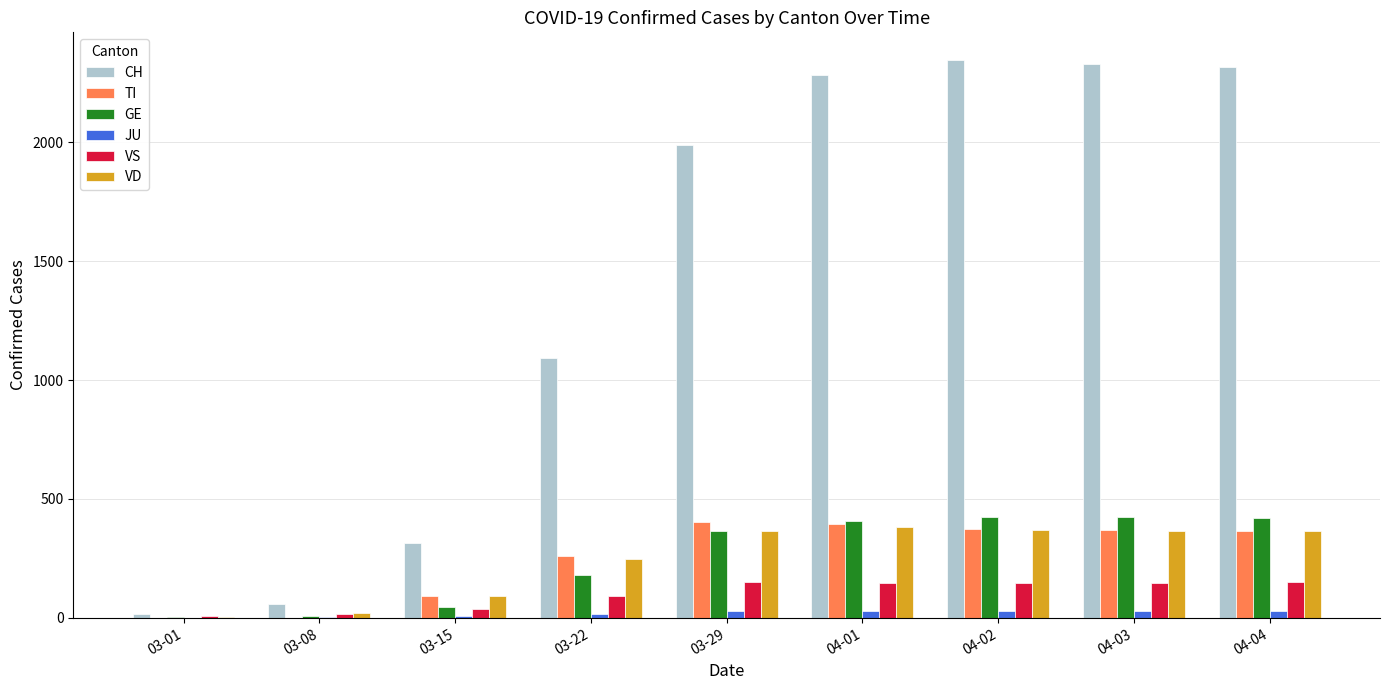

Count the number of data series in this chart.

6